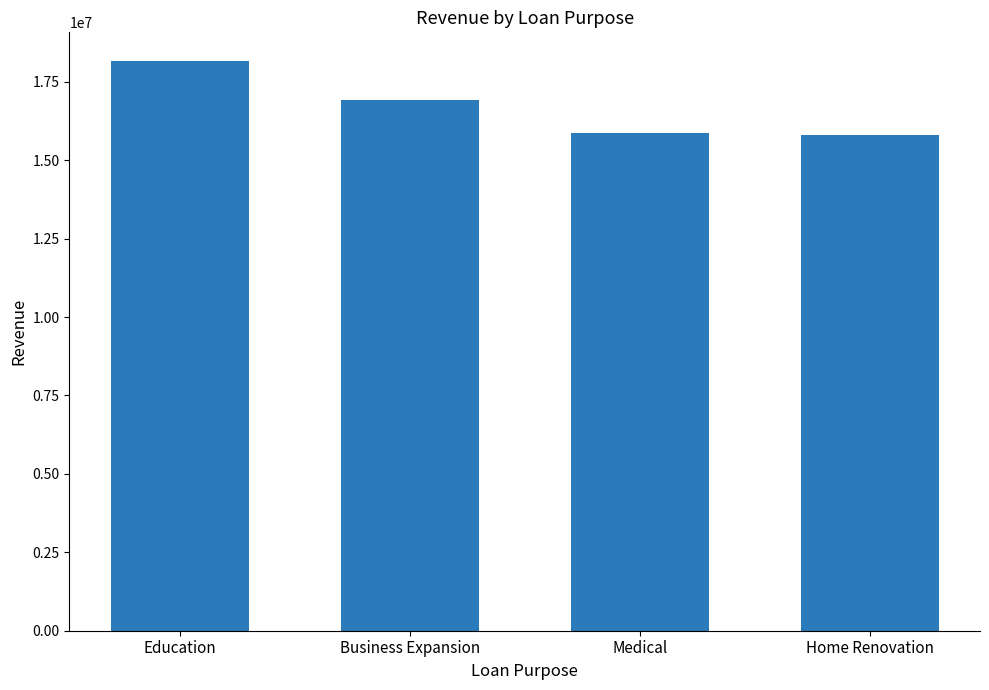

What is the difference between the maximum and second lowest values?

2310079